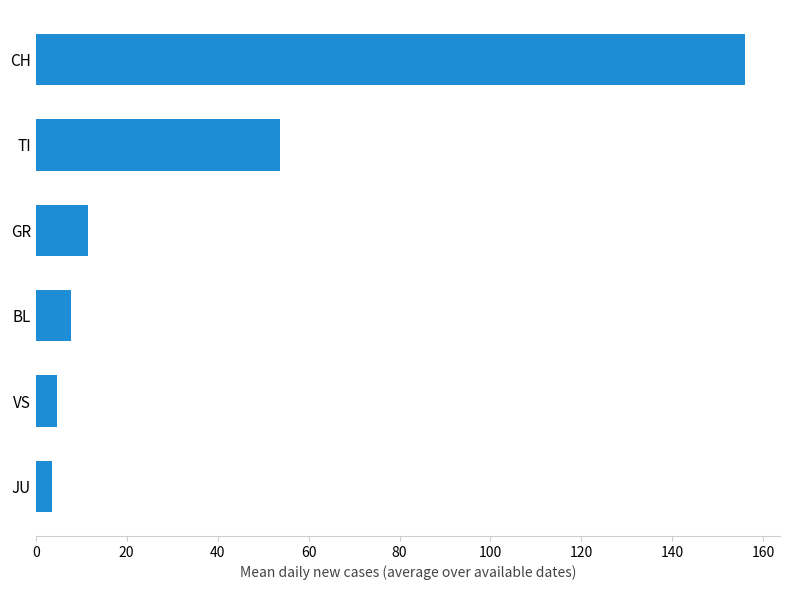

Between VS and GR, which is larger?

GR